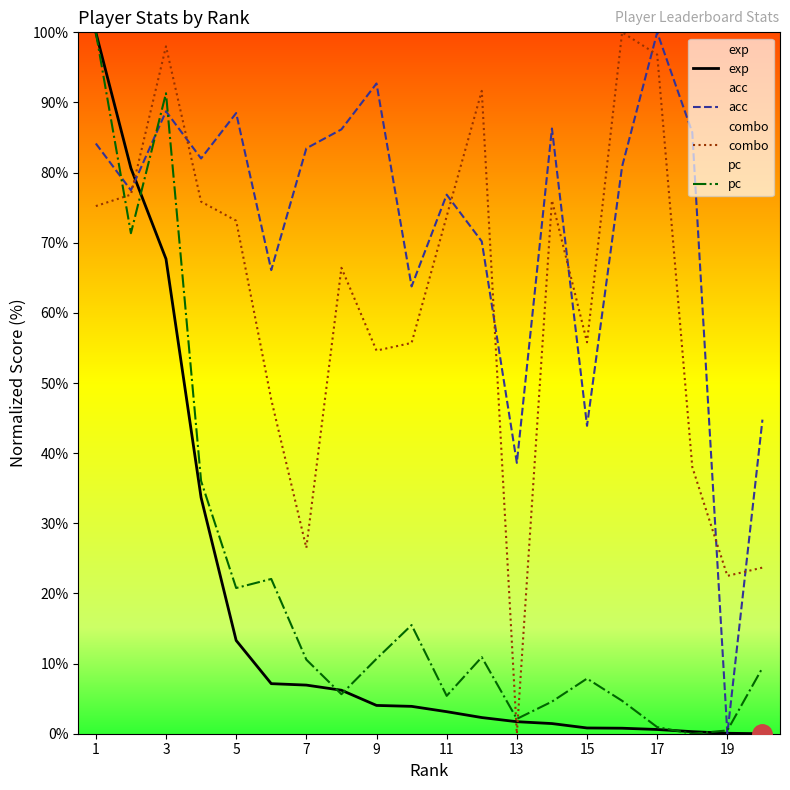

Does the chart have visible grid lines?

No